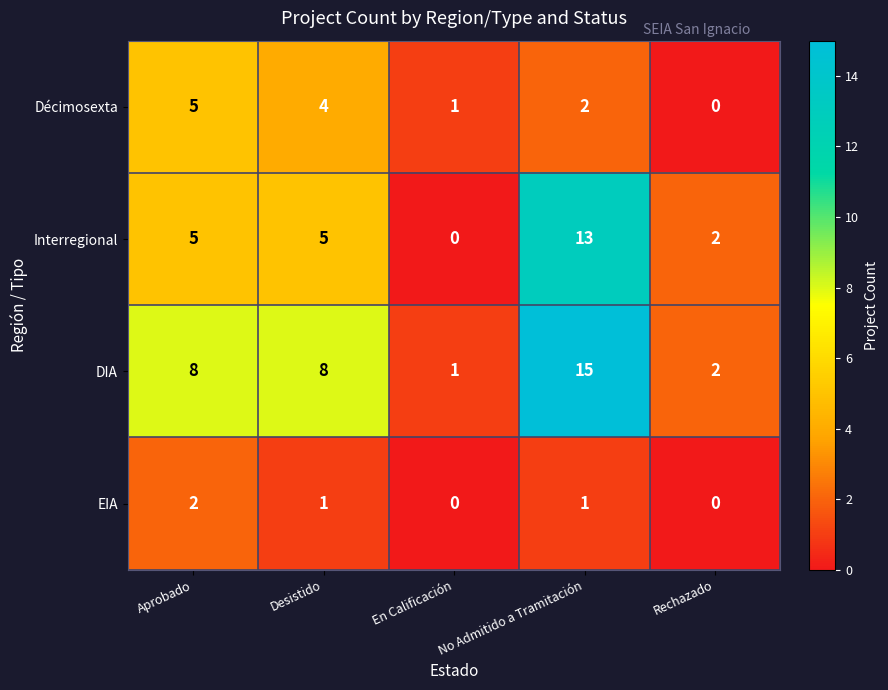

How many data points does each series have?

5